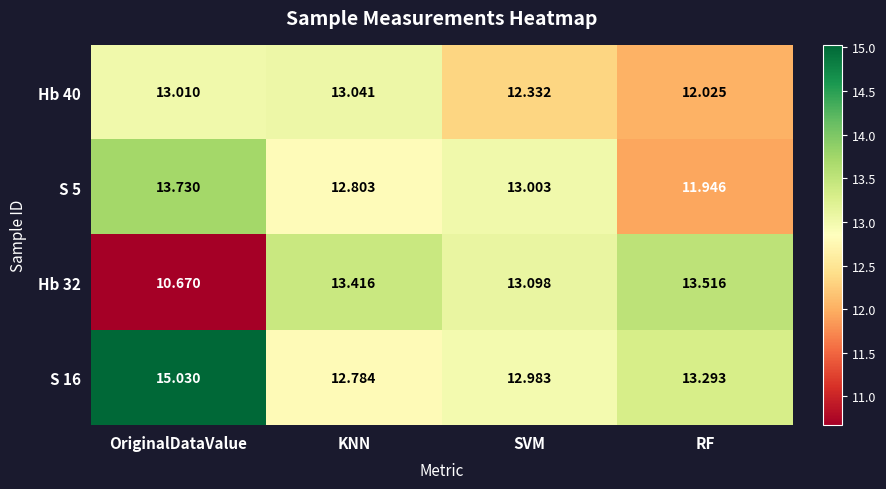

How many series are shown in this chart?

4